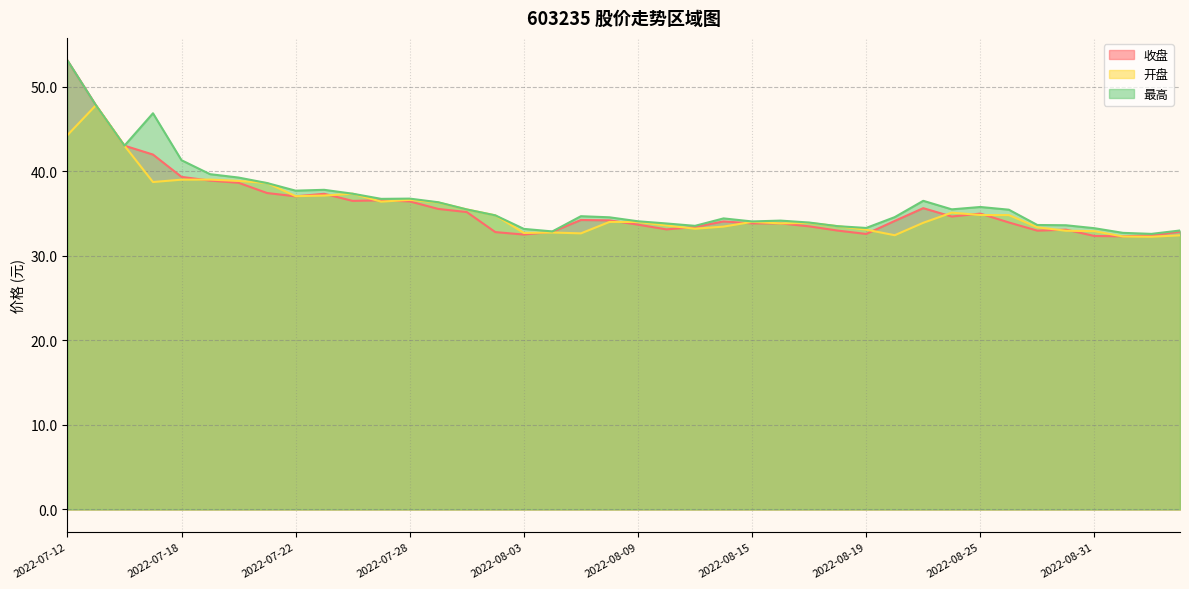

Rank the series at 2022-09-01 from highest to lowest value.

最高, 收盘, 开盘